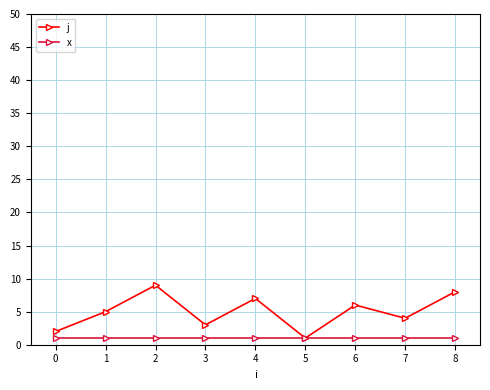

What is the highest value of the j series?

9